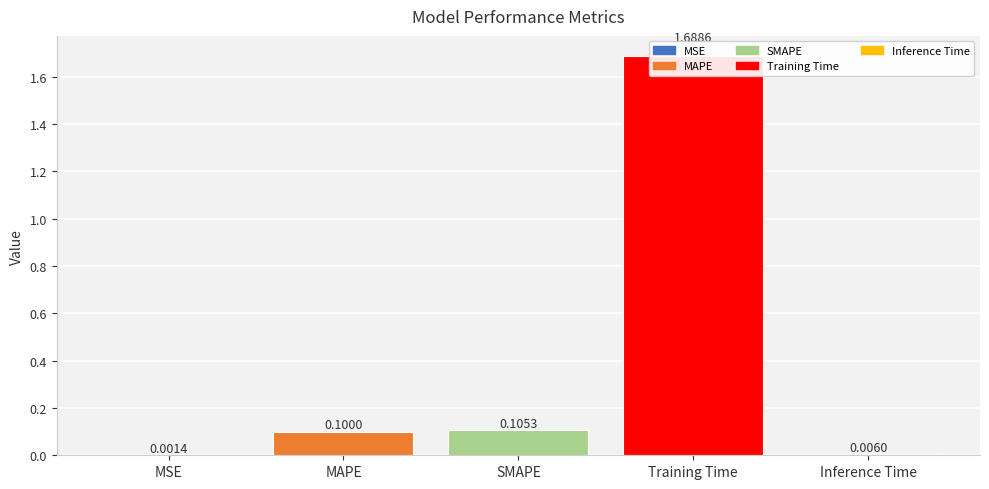

Reading left to right, what are all the values shown in this chart?

0.0	0.1	0.1	1.7	0.0